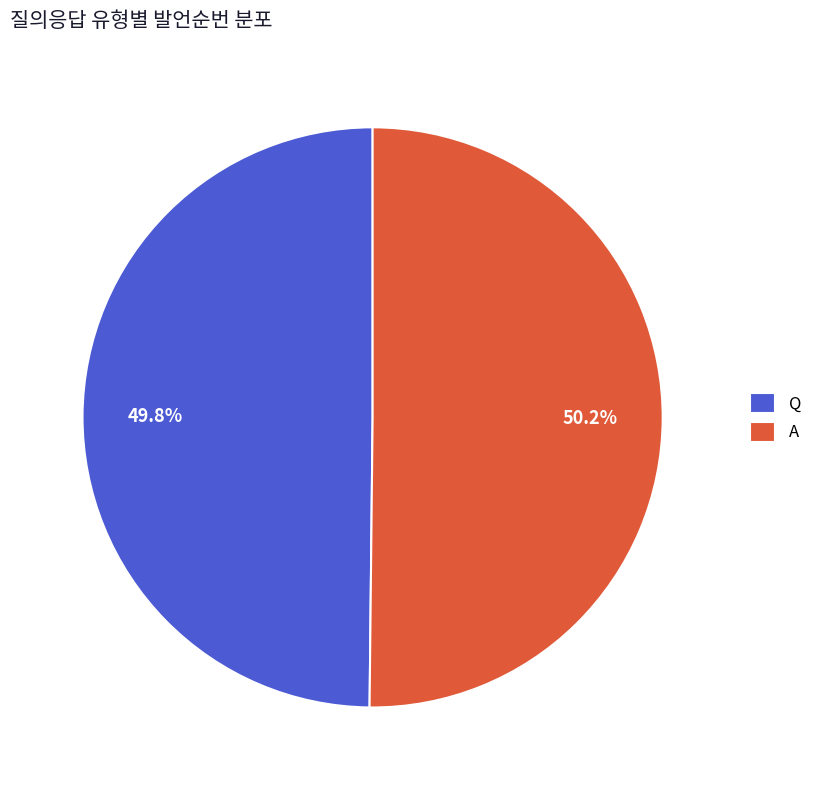

Is the sum of A and Q greater than half?

Yes